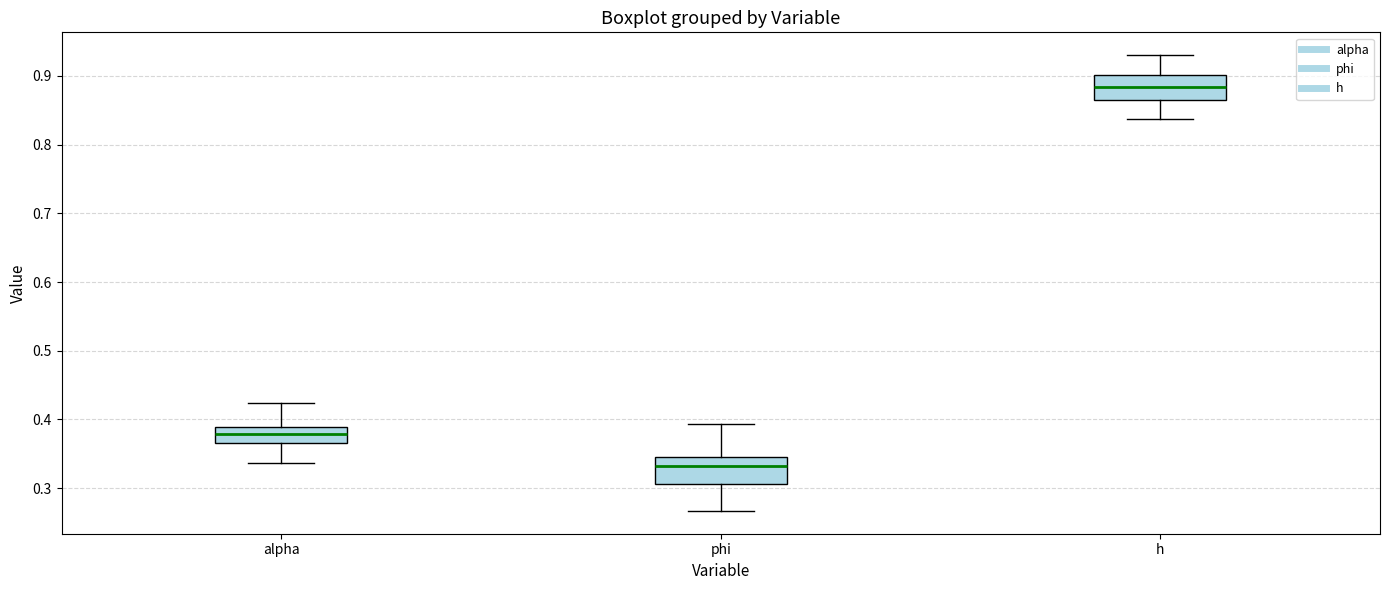

Reading left to right, transcribe this box plot: for each box, give where its median line is, the range the box spans, and where its two whiskers end, as read against the y-axis. The values are not printed on the chart, so give them approximately, as read against the axis.

alpha: median 0.38, box 0.37 to 0.39, whiskers 0.34 to 0.42
phi: median 0.33, box 0.31 to 0.35, whiskers 0.27 to 0.39
h: median 0.88, box 0.86 to 0.90, whiskers 0.84 to 0.93